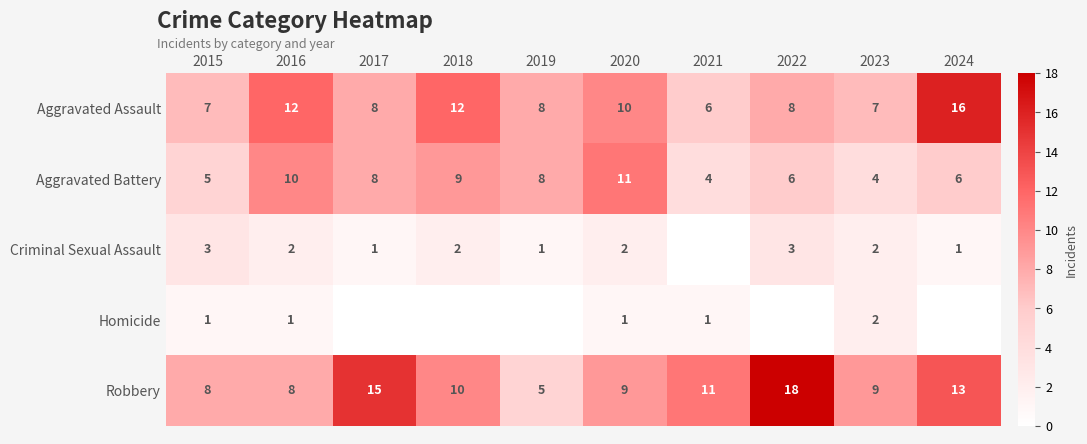

True or false: Aggravated Battery has a value of 4 at 2022.

False